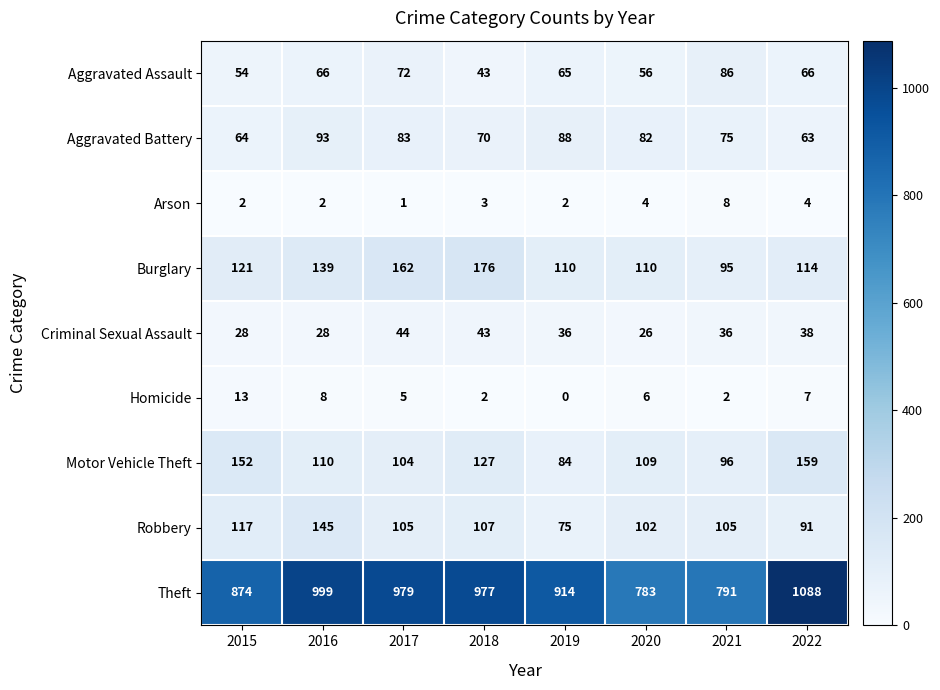

List the series in order of their peak value, highest first.

Theft, Burglary, Motor Vehicle Theft, Robbery, Aggravated Battery, Aggravated Assault, Criminal Sexual Assault, Homicide, Arson